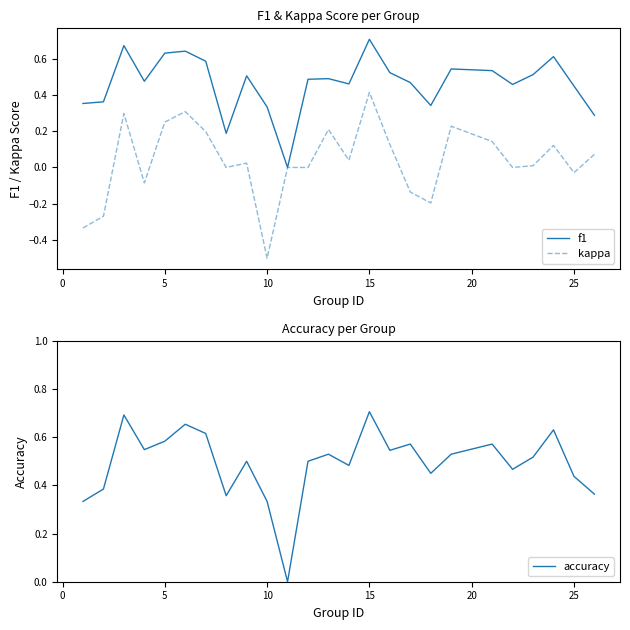

Which series has the largest range (max minus min)?

kappa